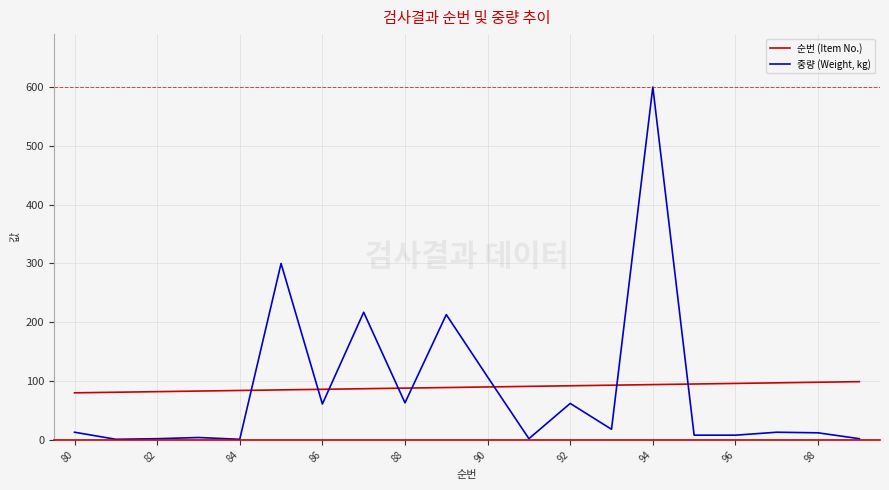

Rank the series by their average value, from highest to lowest.

순번 (Item No.), 중량 (Weight, kg)